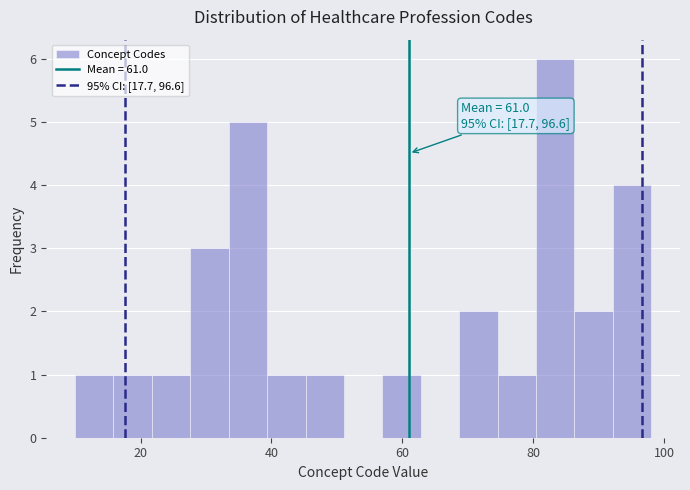

Around what value on the x-axis is the tallest bar? Give the approximate position of its centre, as read against the axis.

84